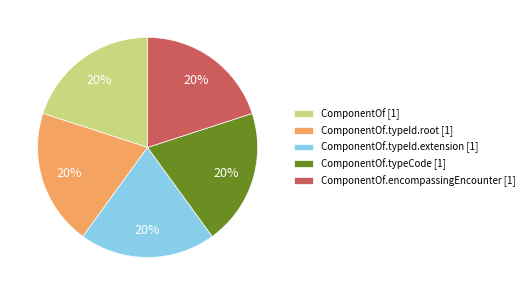

To the nearest percent, what portion does ComponentOf.typeId.extension [1] represent?

20%